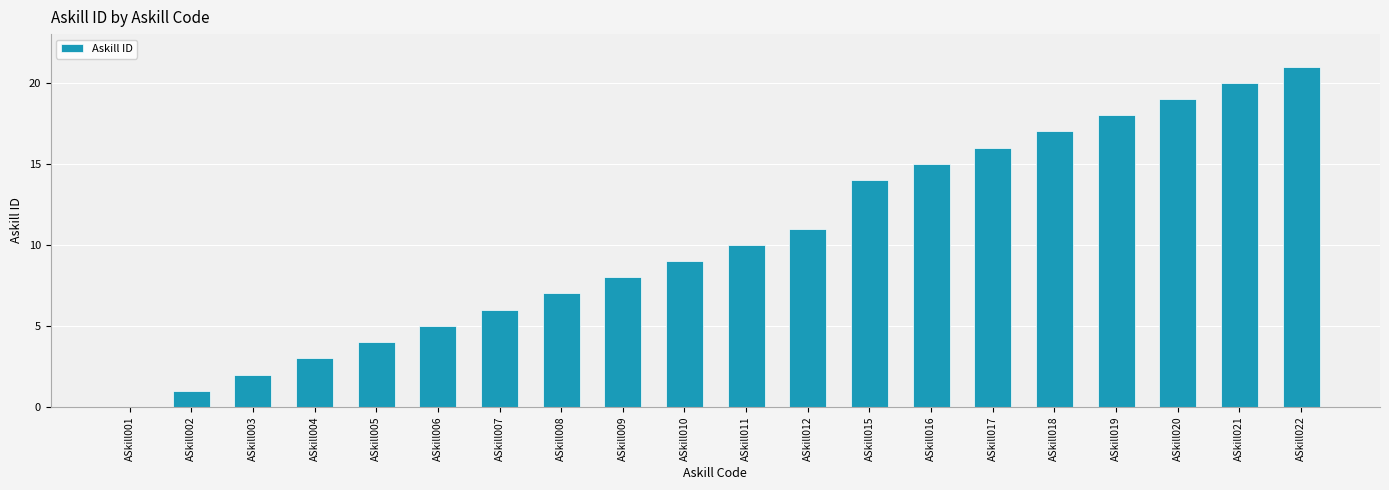

At which category does the chart reach its peak across all series?

ASkill022